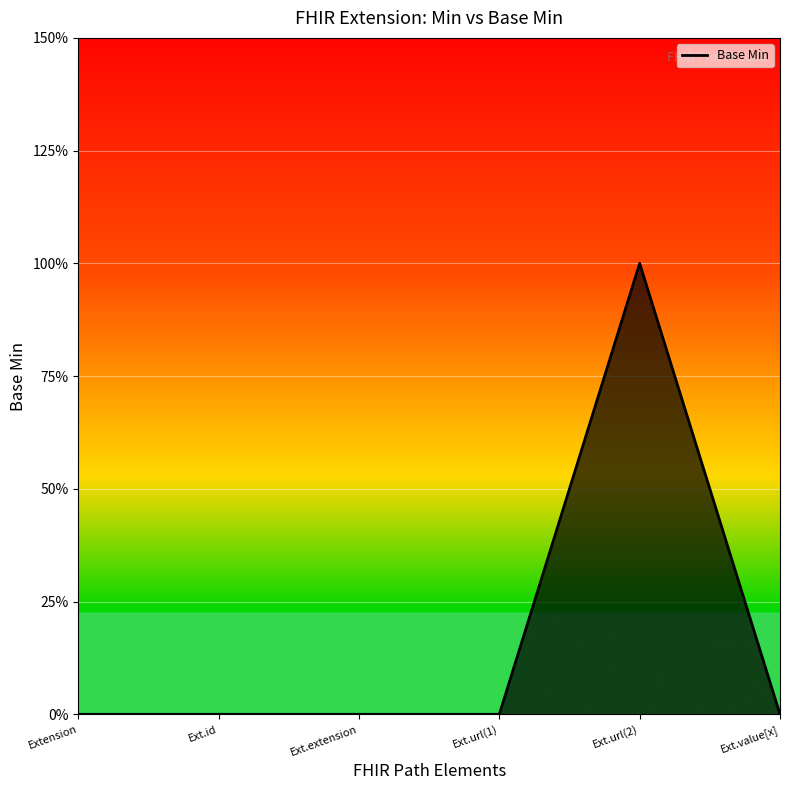

Rank the categories by value from lowest to highest.

Extension, Ext.id, Ext.extension, Ext.url(1), Ext.value[x], Ext.url(2)